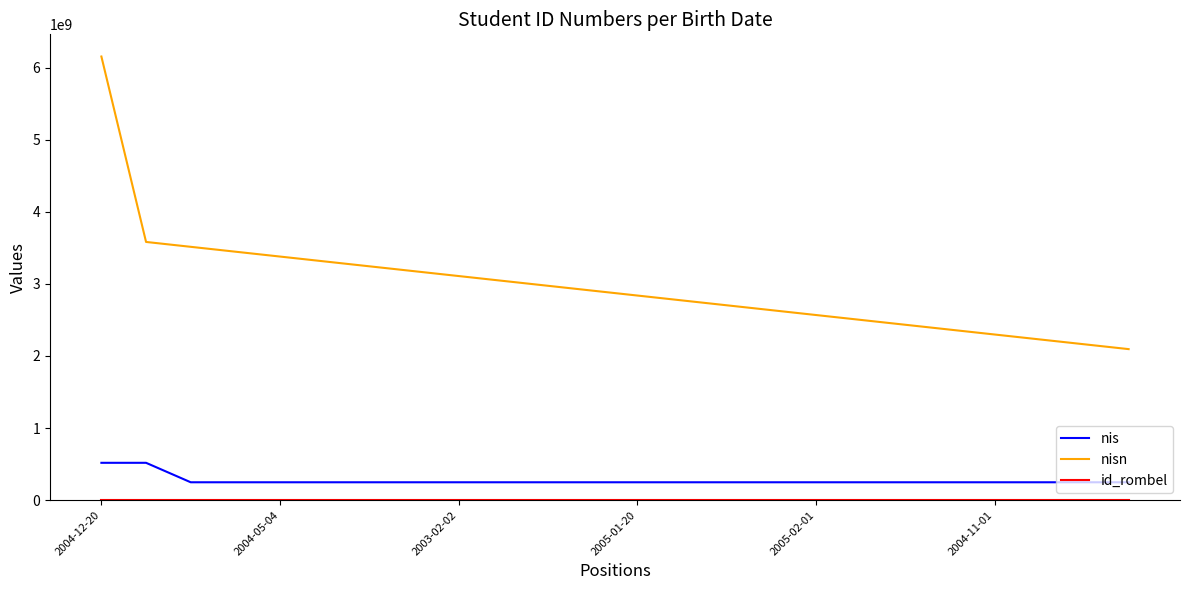

True or false: nis and nisn cross at least once.

False